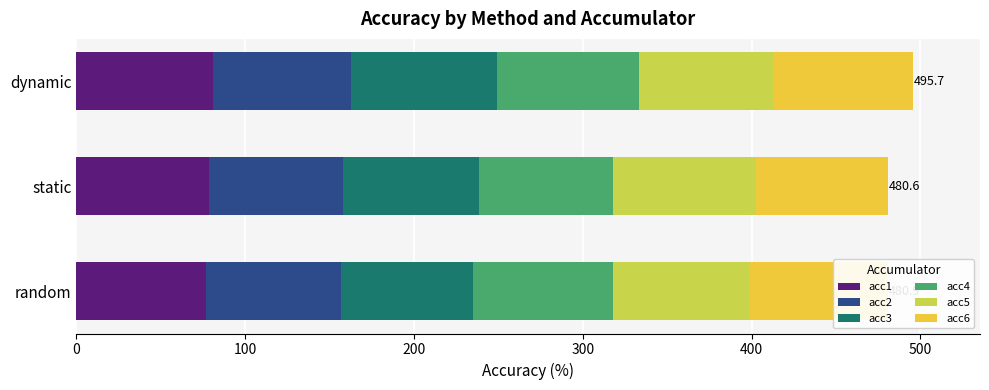

What is the sum of the acc1 values at static and dynamic?

159.5